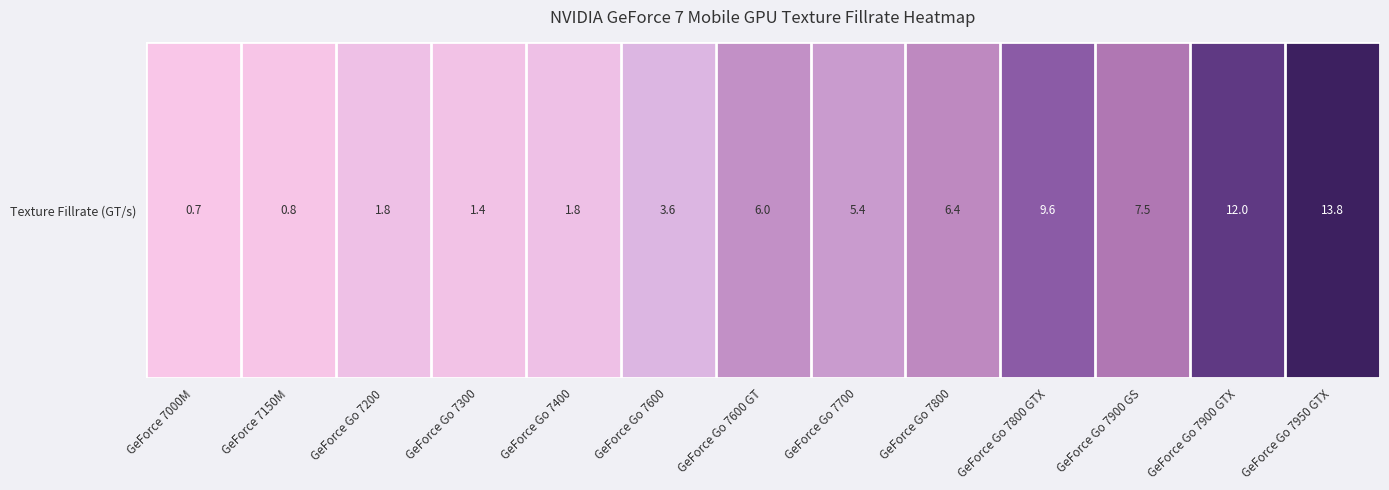

List the labels in order of value, largest first.

GeForce Go 7950 GTX, GeForce Go 7900 GTX, GeForce Go 7800 GTX, GeForce Go 7900 GS, GeForce Go 7800, GeForce Go 7600 GT, GeForce Go 7700, GeForce Go 7600, GeForce Go 7200, GeForce Go 7400, GeForce Go 7300, GeForce 7150M, GeForce 7000M